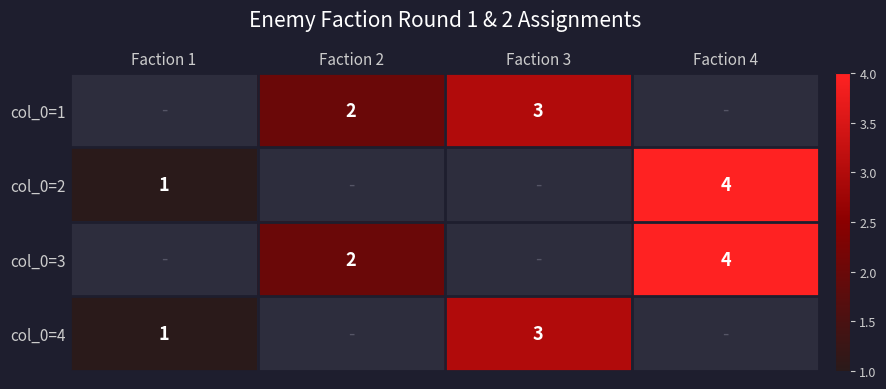

Which category has the lowest value across all series?

Faction 1